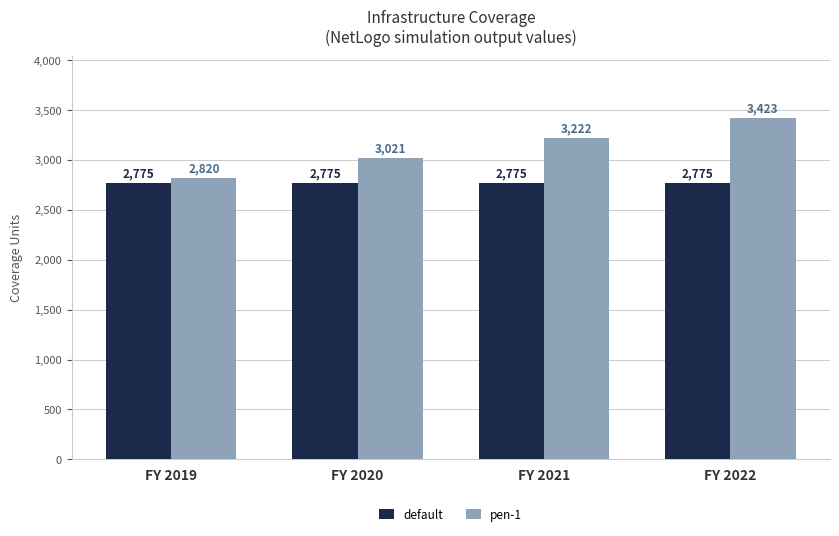

Are the bars horizontal?

No